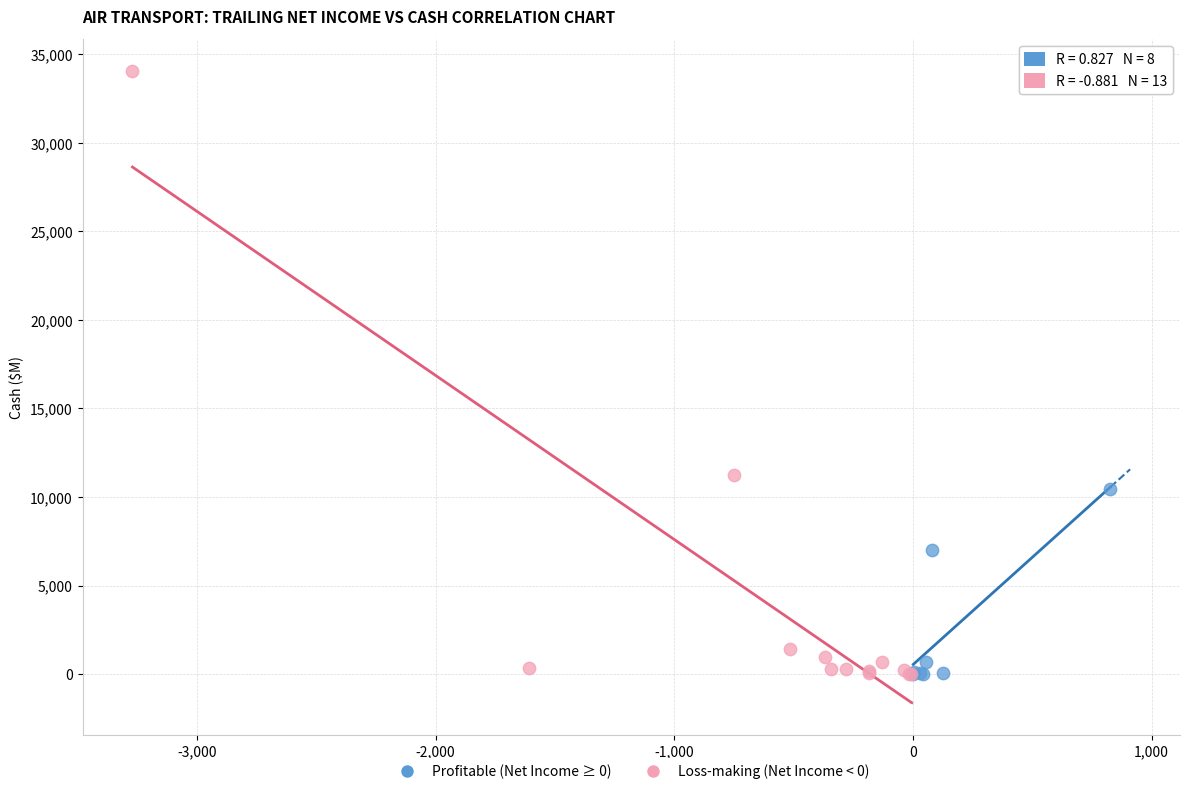

Which series has the widest spread of Y values?

Loss-making (Net Income < 0)